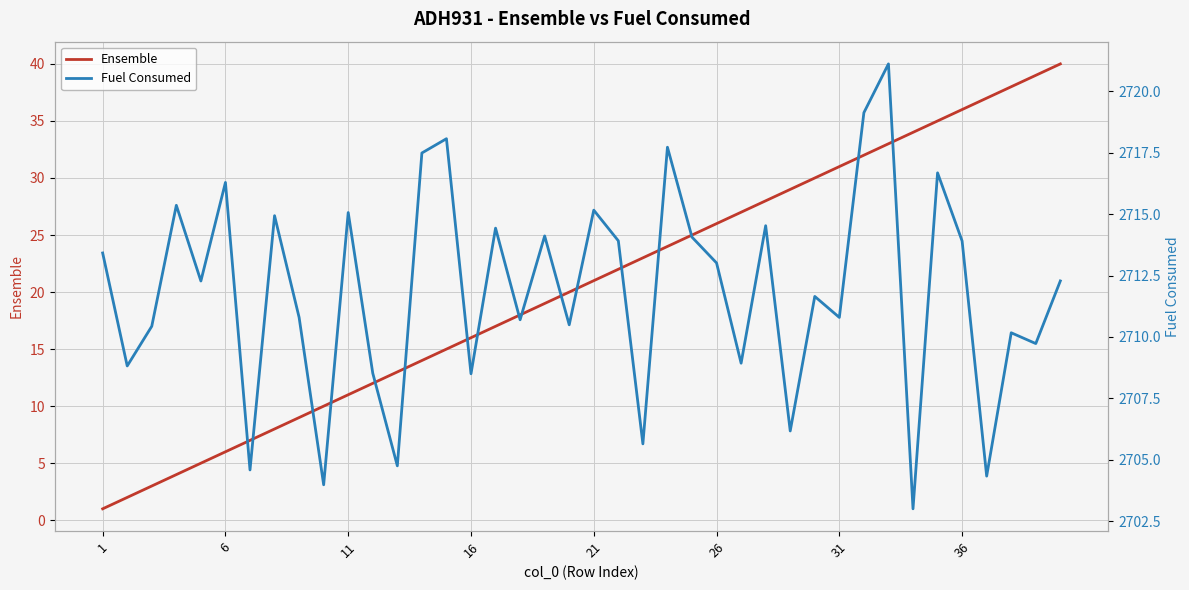

The Ensemble series shows 6 at 26. True or false?

False